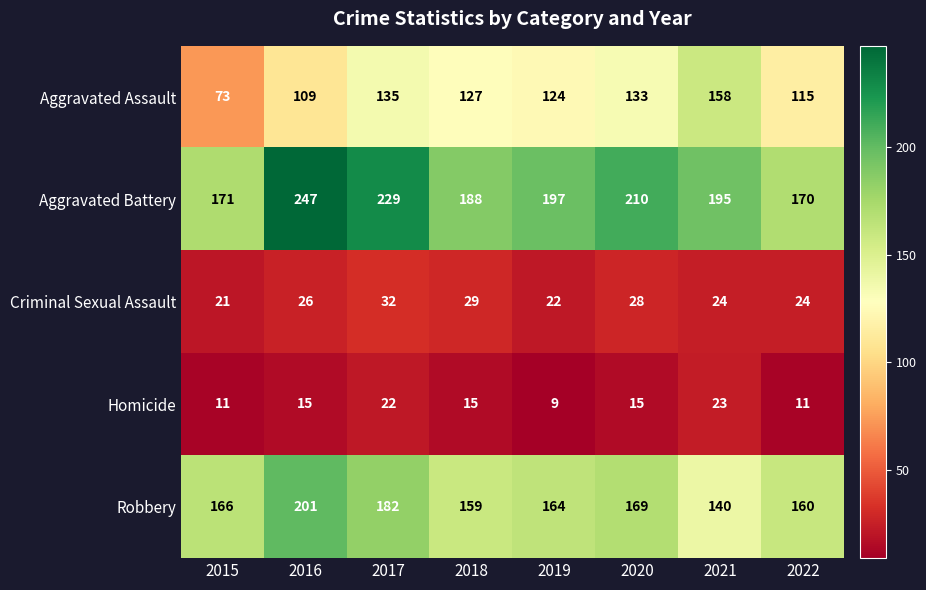

Rank the series at 2016 from highest to lowest value.

Aggravated Battery, Robbery, Aggravated Assault, Criminal Sexual Assault, Homicide